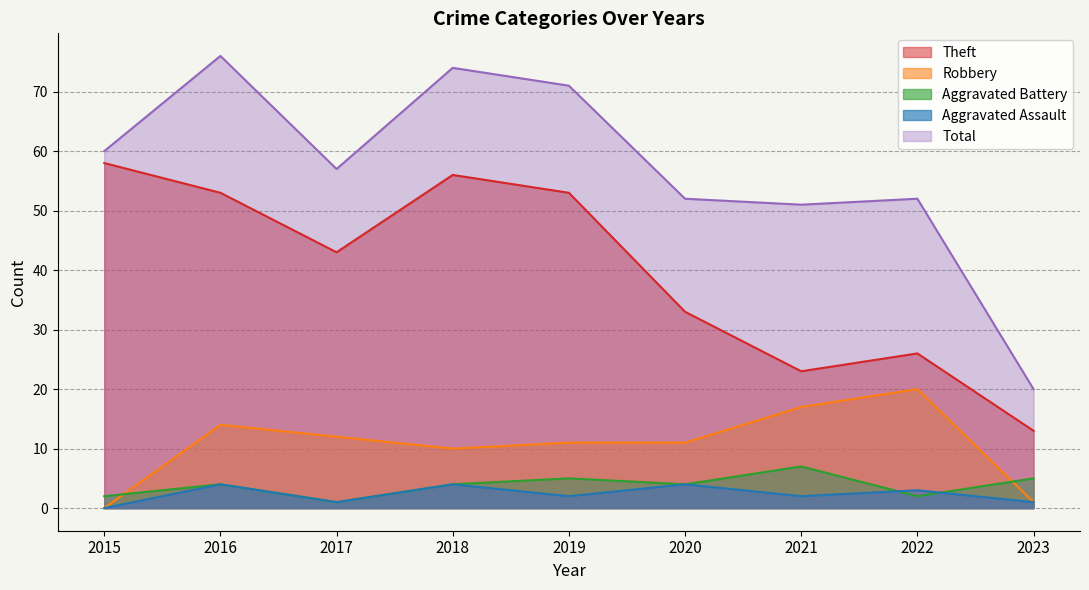

Where does the Aggravated Assault series first go above 2?

2016